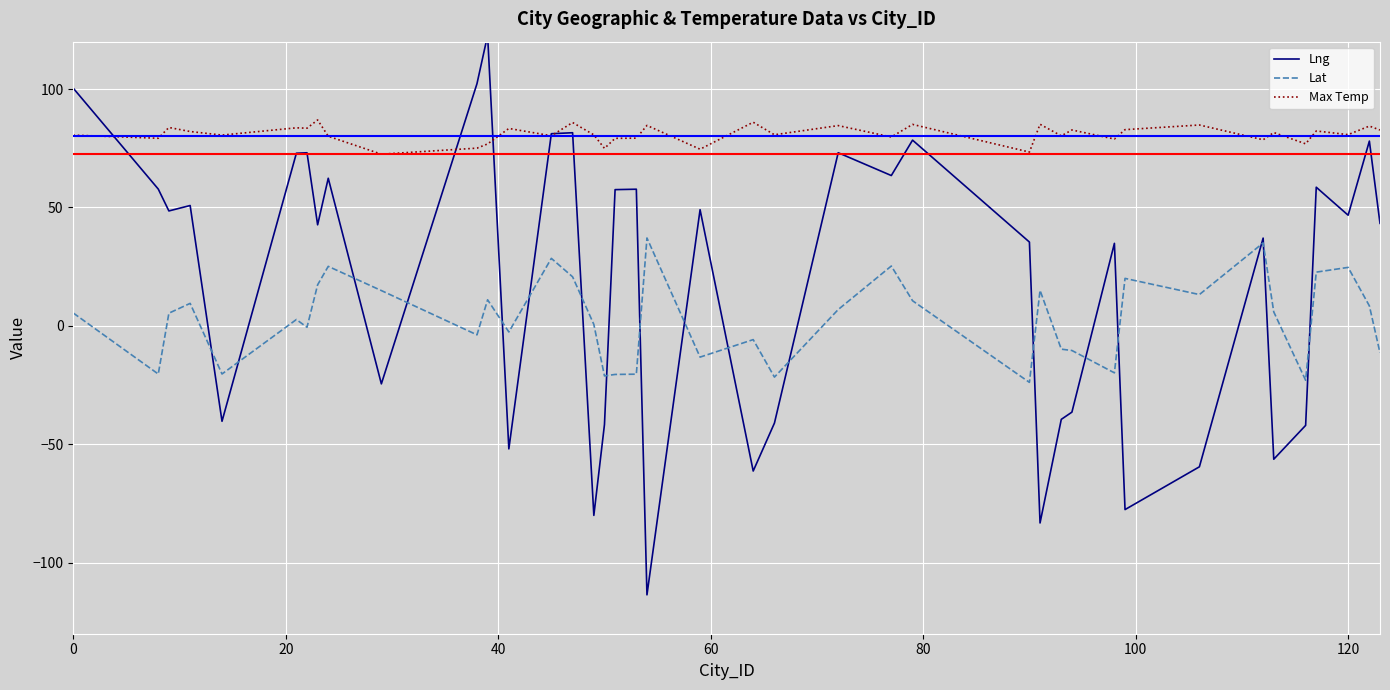

What are all the series names shown in the legend?

Lng, Lat, Max Temp